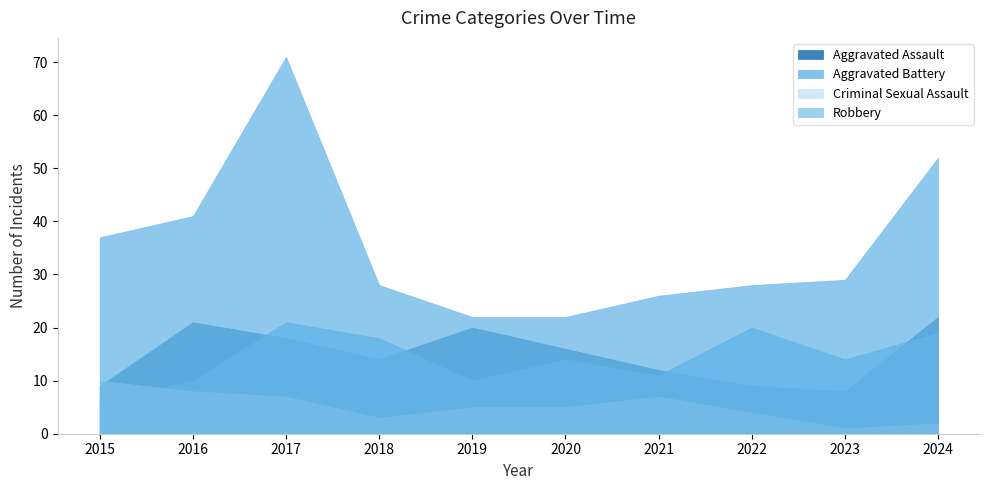

What is the minimum value shown in the chart?

1